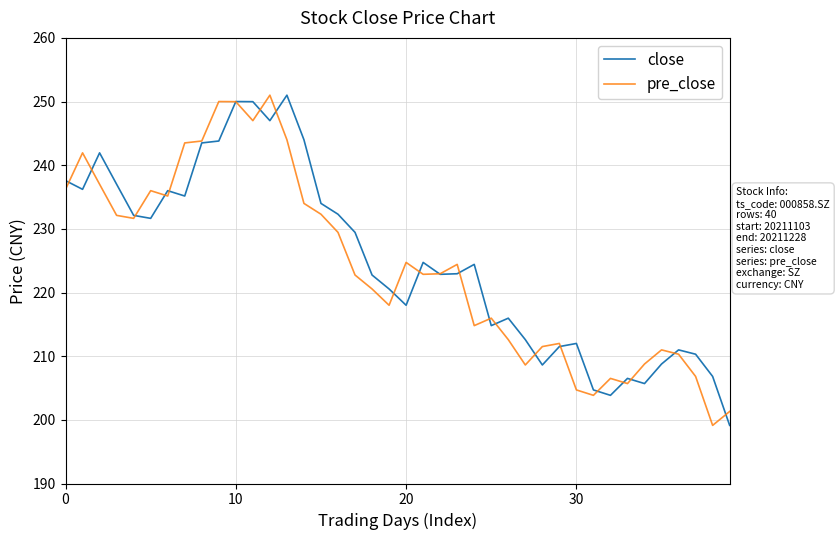

What is the minimum value for close?

199.1